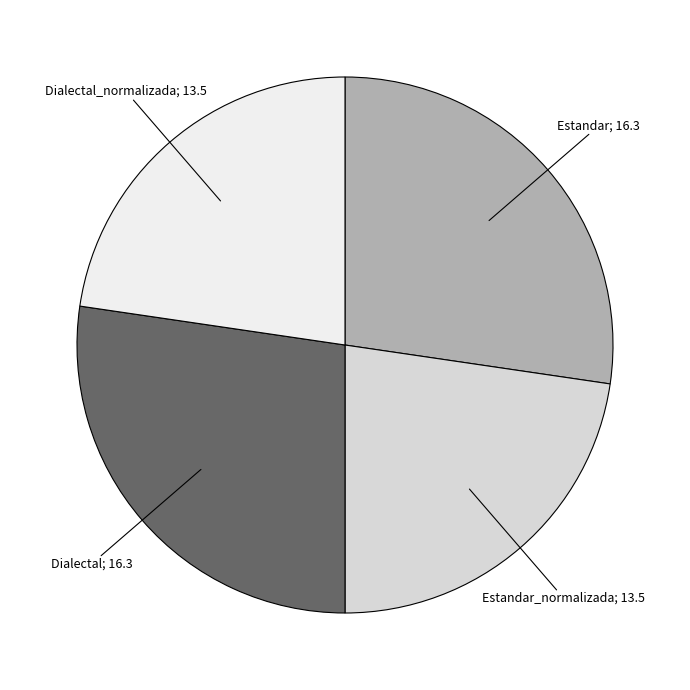

Is there a majority slice in this chart?

No